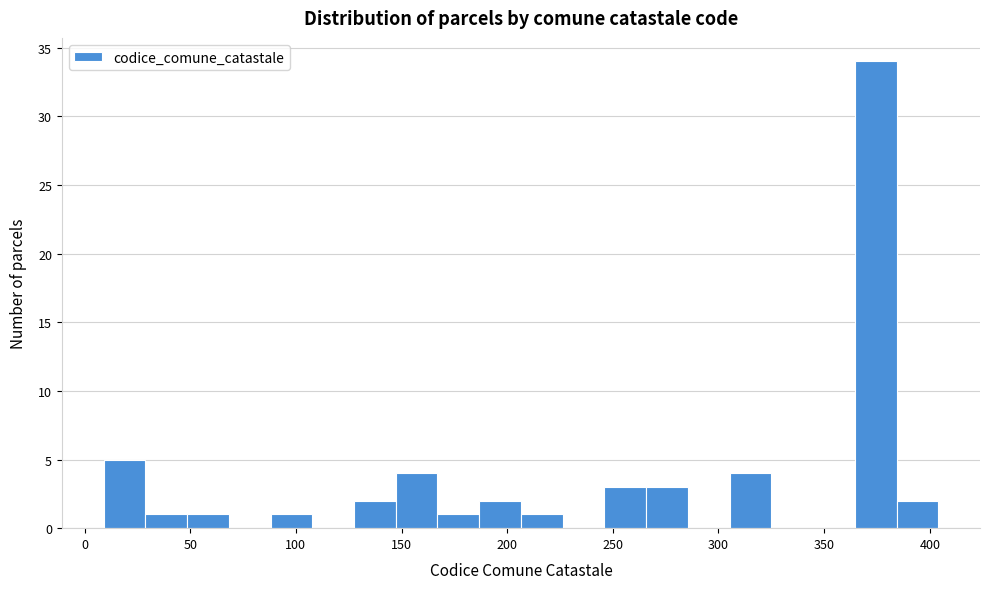

Read against the x-axis, roughly where is the centre of the tallest bar?

375